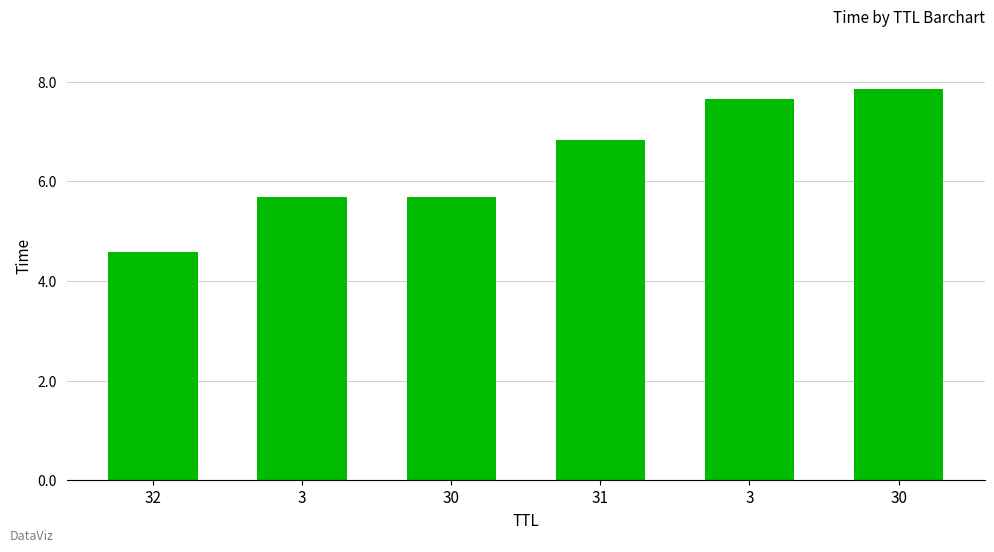

List the labels in order of value, smallest first.

32, 3, 30, 31, 3, 30